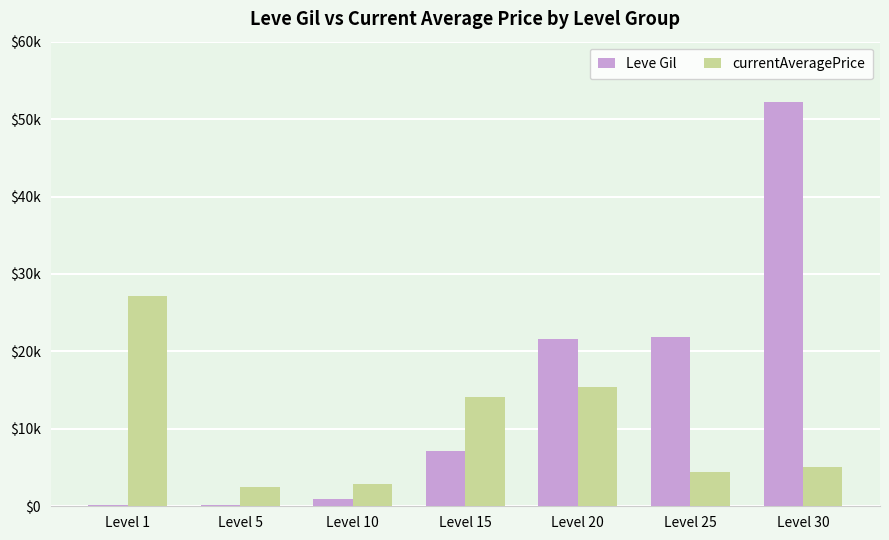

What is the value of the currentAveragePrice bar at the 5th from the left?

15382